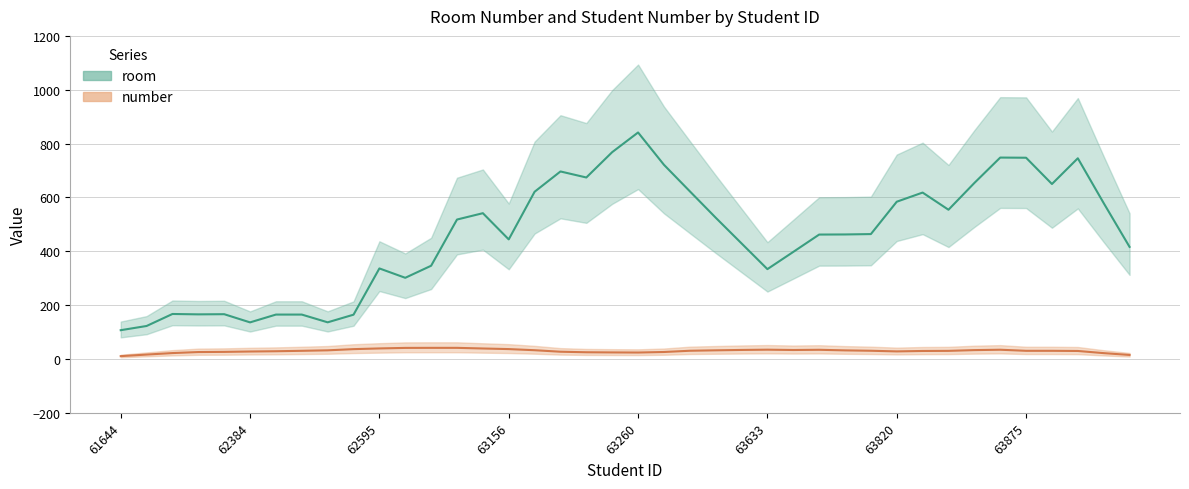

Which series has the widest spread of values?

room